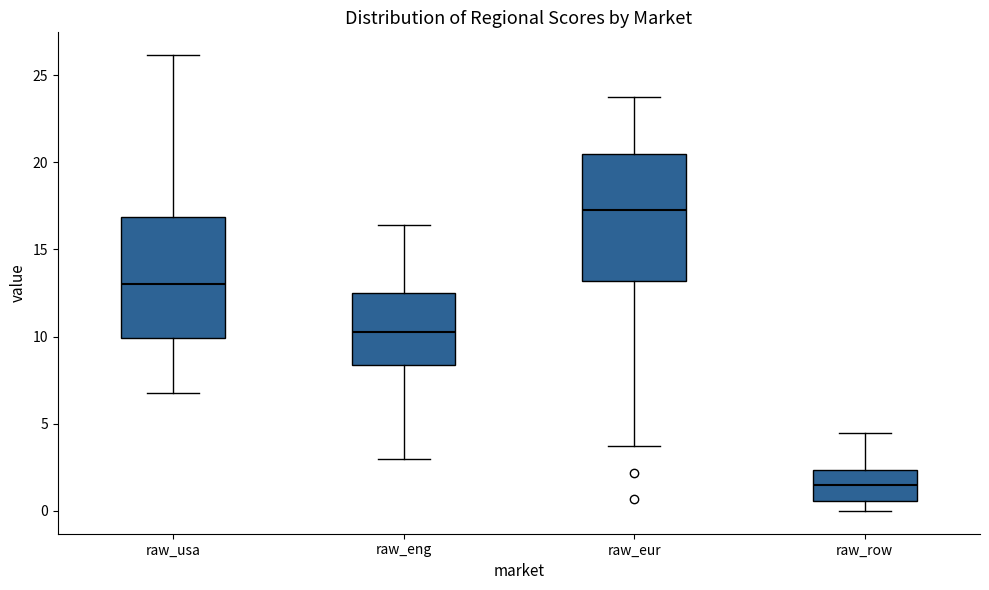

Reading left to right, transcribe this box plot: for each box, give where its median line is, the range the box spans, and where its two whiskers end, as read against the y-axis. The values are not printed on the chart, so give them approximately, as read against the axis.

raw_usa: median 13.0, box 10.0 to 17.0, whiskers 7.0 to 26.0
raw_eng: median 10.5, box 8.5 to 12.5, whiskers 3.0 to 16.5
raw_eur: median 17.5, box 13.0 to 20.5, whiskers 3.5 to 23.5
raw_row: median 1.5, box 0.5 to 2.5, whiskers 0.0 to 4.5